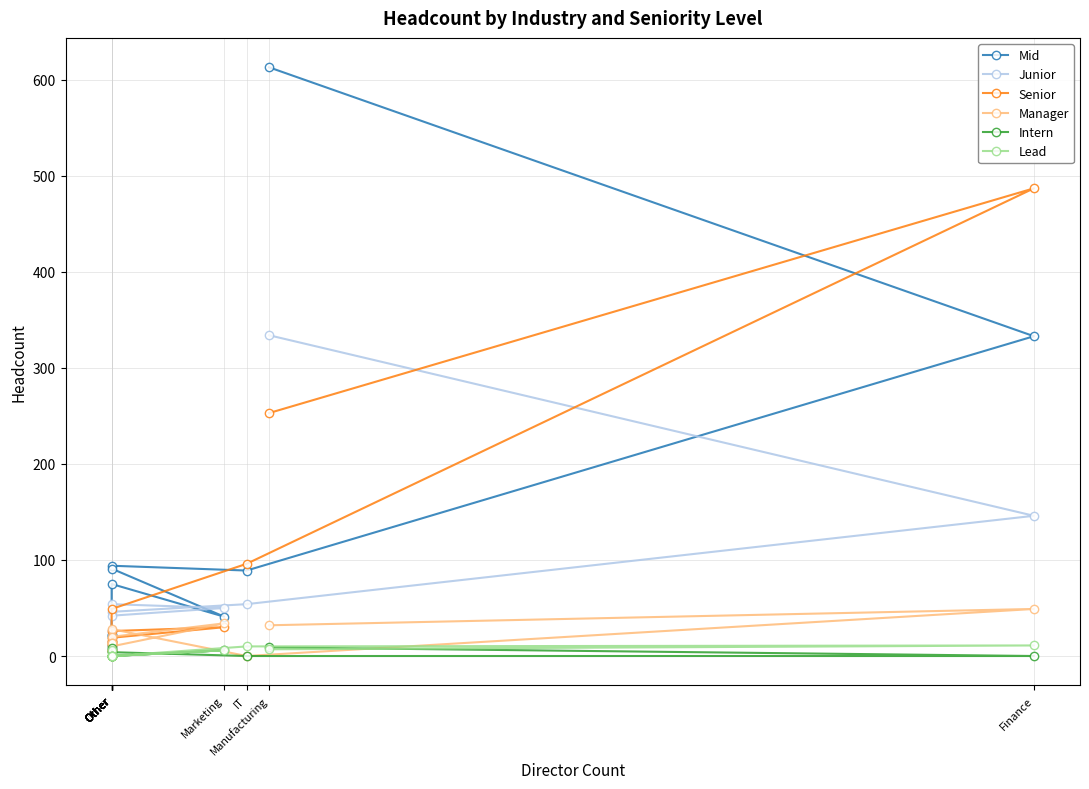

Does the chart display data point markers on the line(s)?

Yes